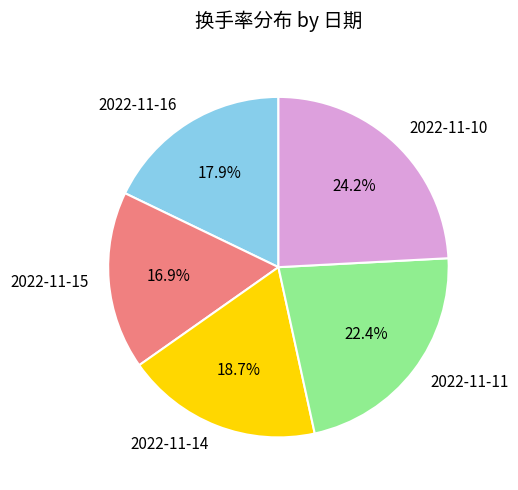

Is there a majority slice in this chart?

No